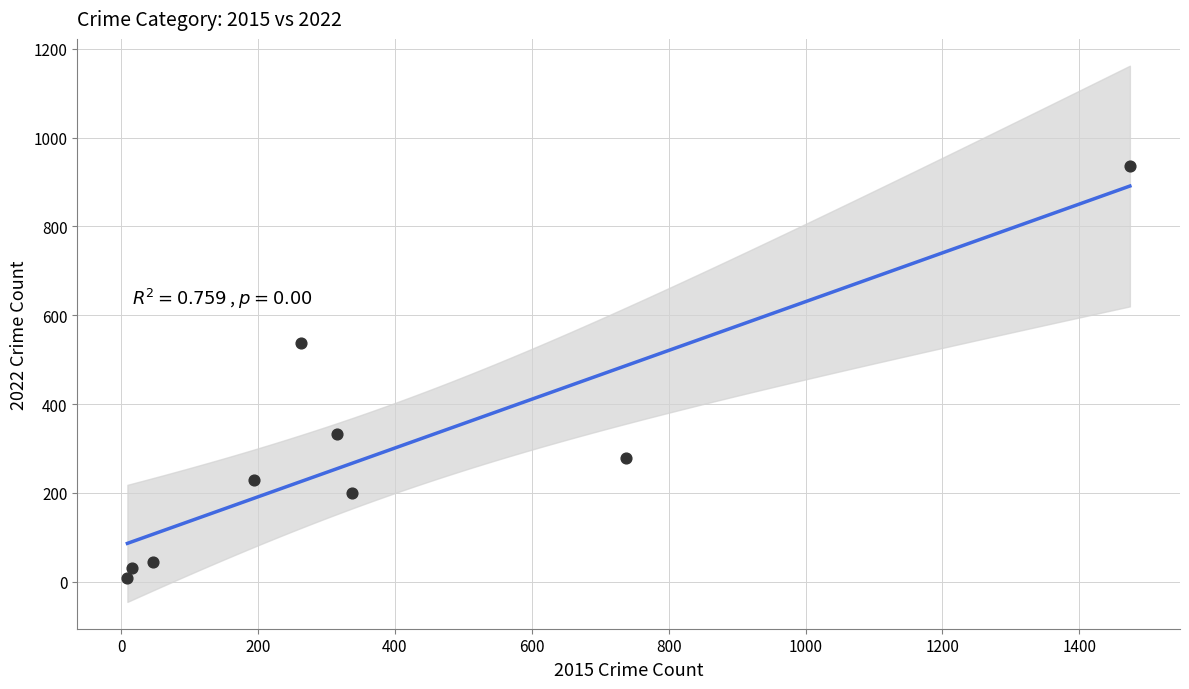

What is the range of Y values (max minus min)?

928